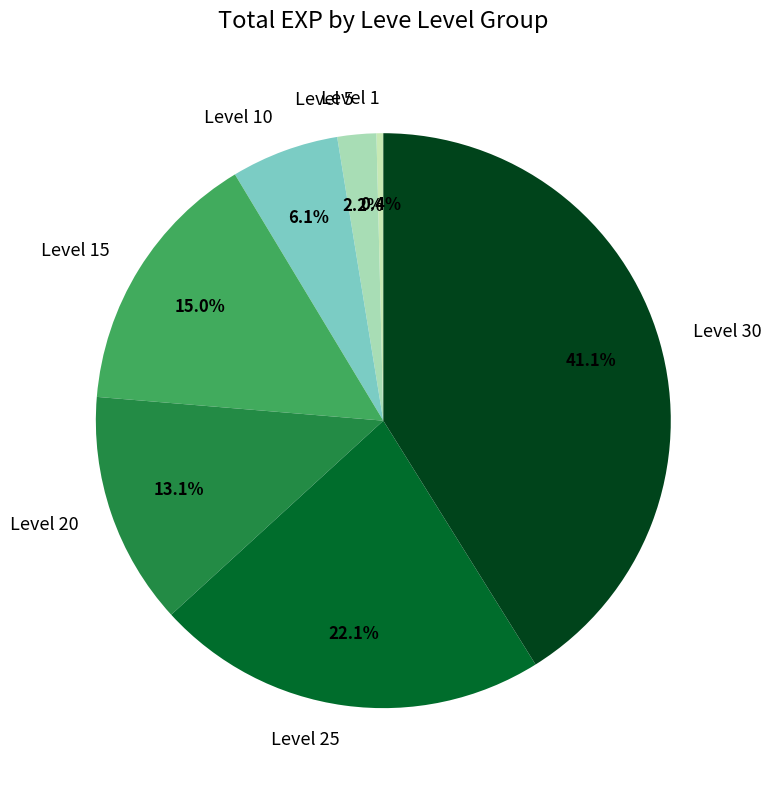

Which slice is the largest?

Level 30